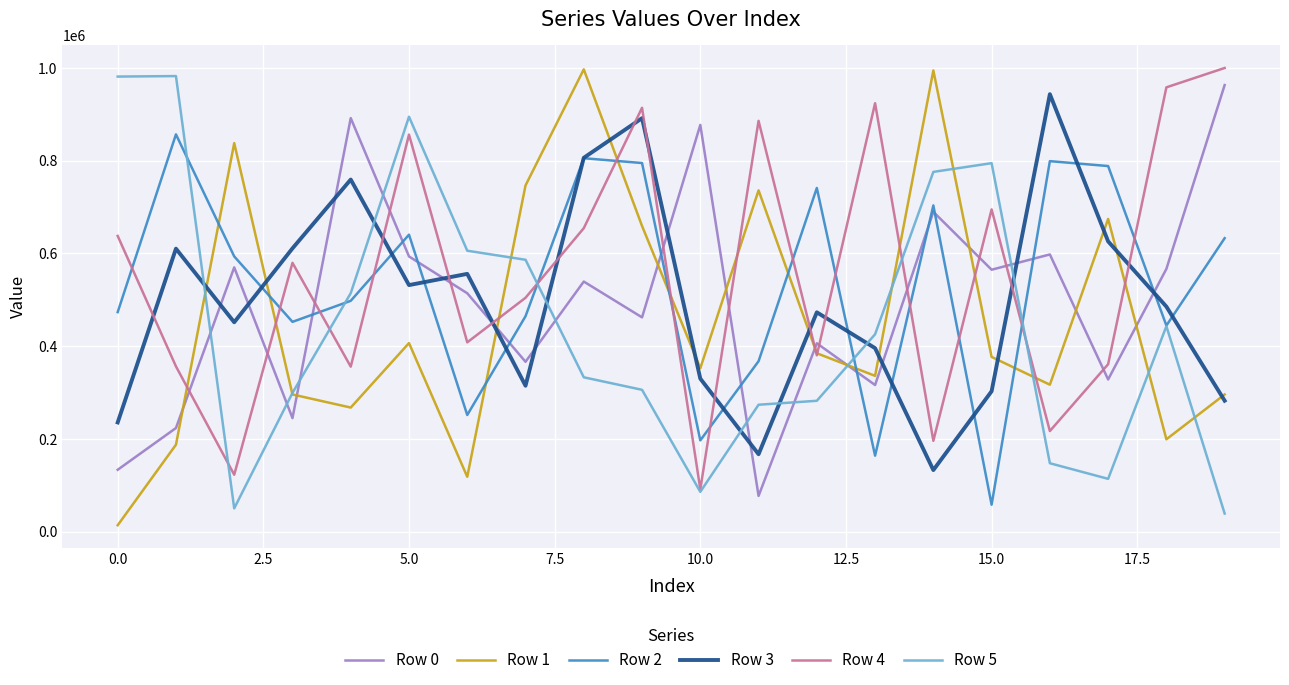

True or false: Row 1 and Row 2 cross at least once.

True